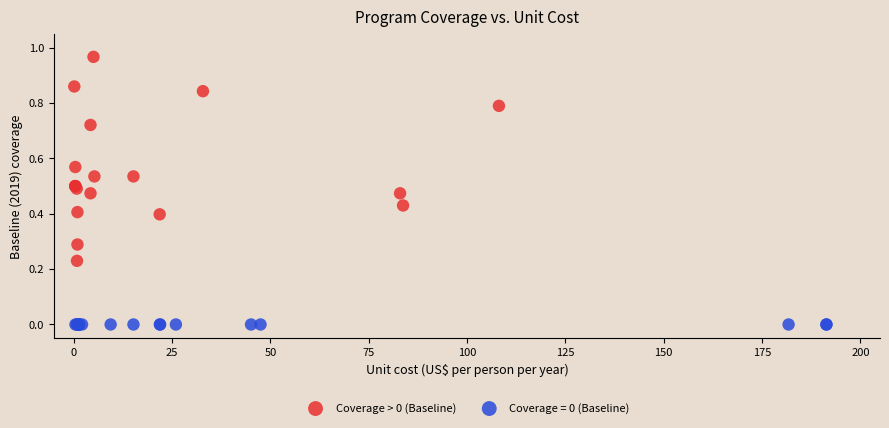

Which series reaches the minimum Y coordinate?

Coverage = 0 (Baseline)